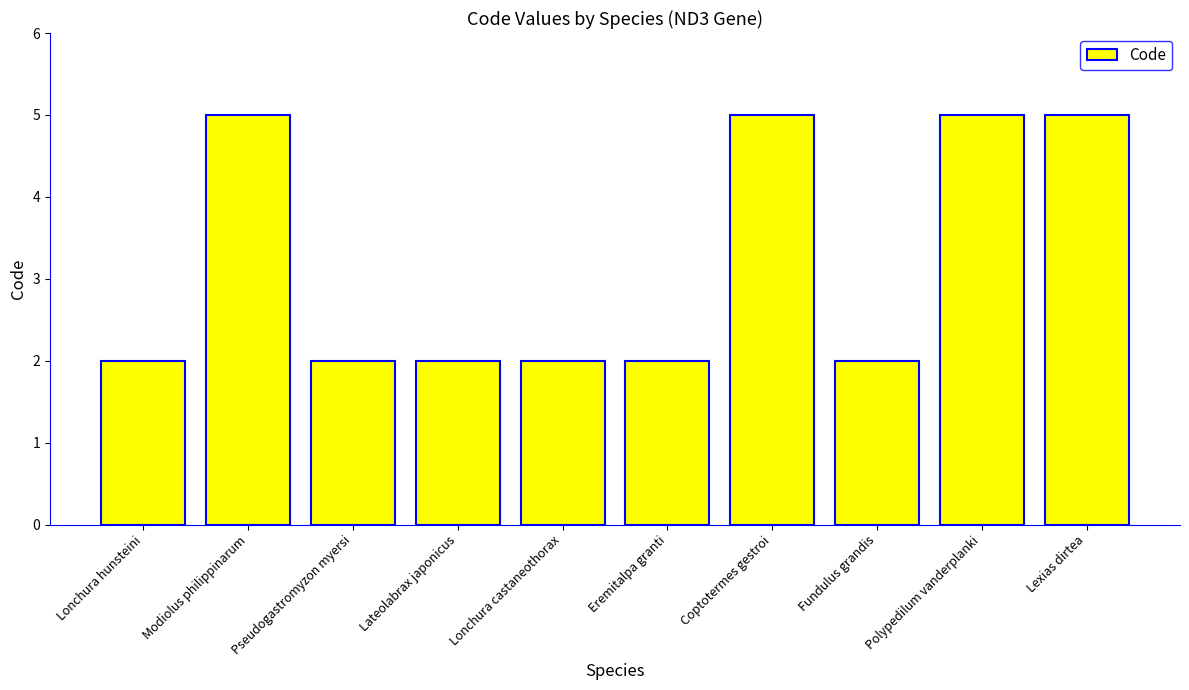

The chart shows a value of 5 at Modiolus philippinarum. True or false?

True